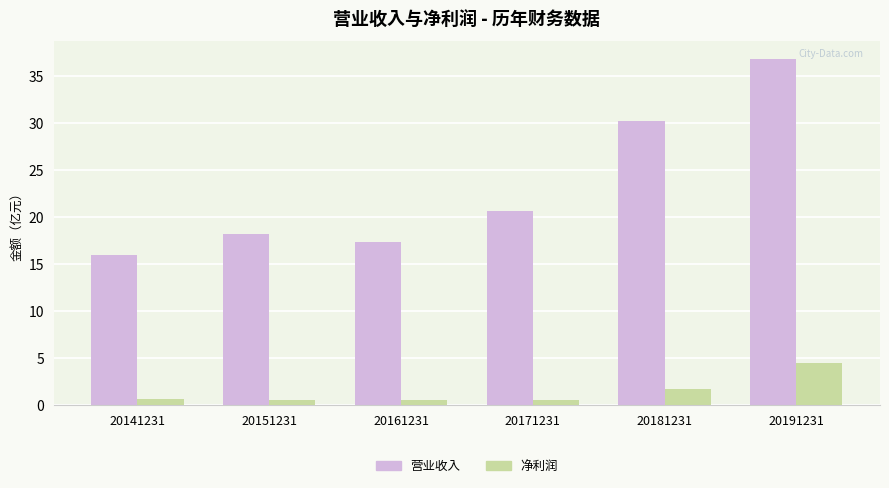

True or false: 营业收入 has a value of 54.0 at 20181231.

False